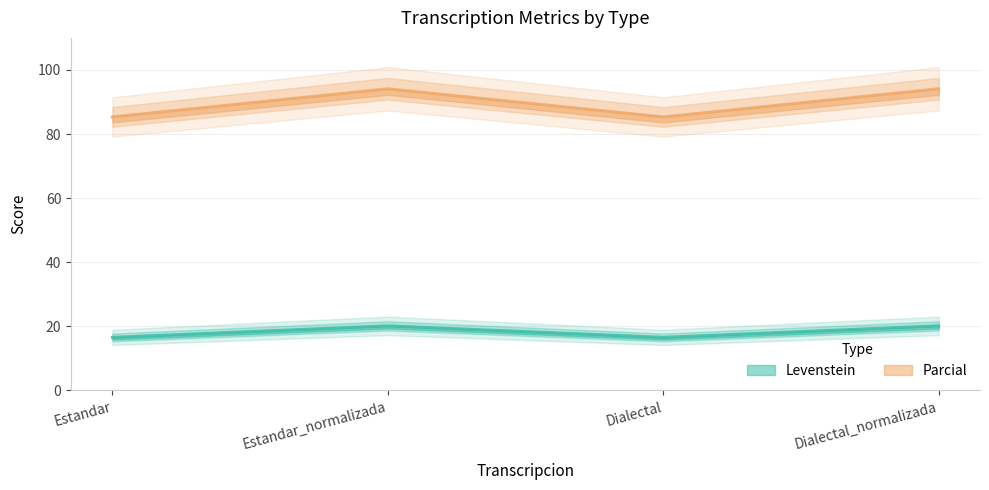

What is the sum of all Parcial values?

358.9